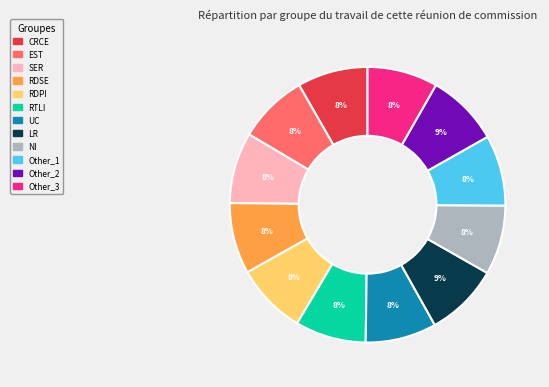

To the nearest percent, what is the average slice percentage?

8%